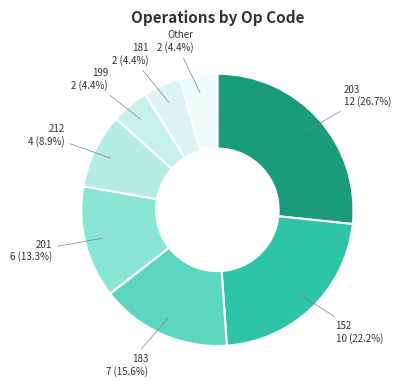

Rank the categories by value from highest to lowest.

203, 152, 183, 201, 212, 199, 181, Other